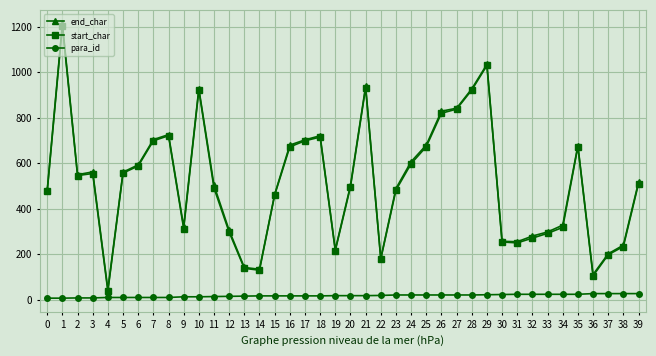

True or false: para_id has a value of 20 at 24.

True